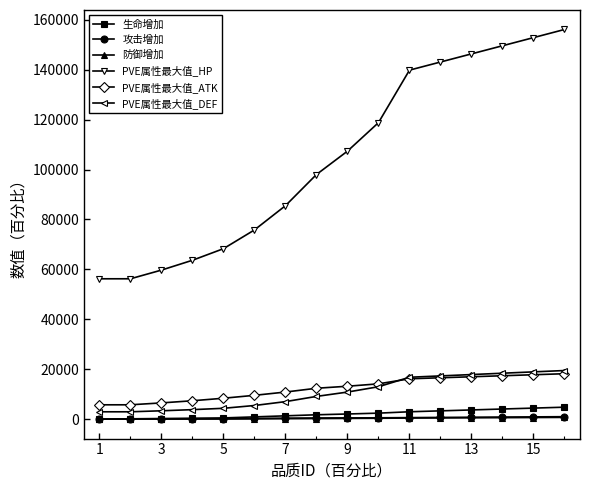

Which series has the largest range (max minus min)?

PVE属性最大值_HP